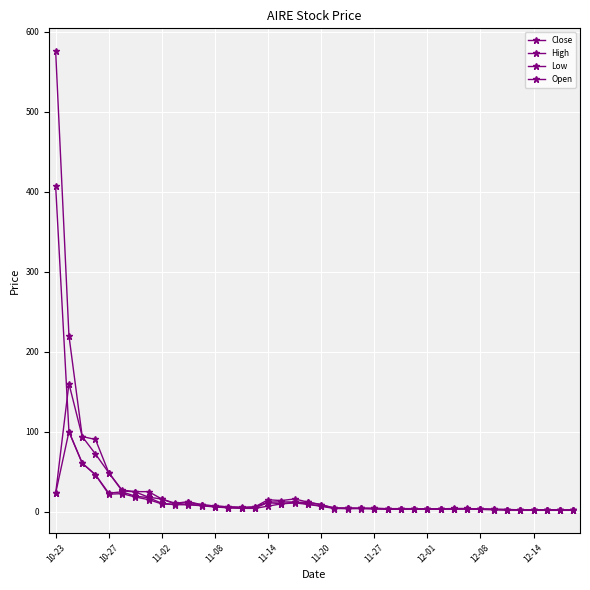

Count the number of categories in the chart.

40